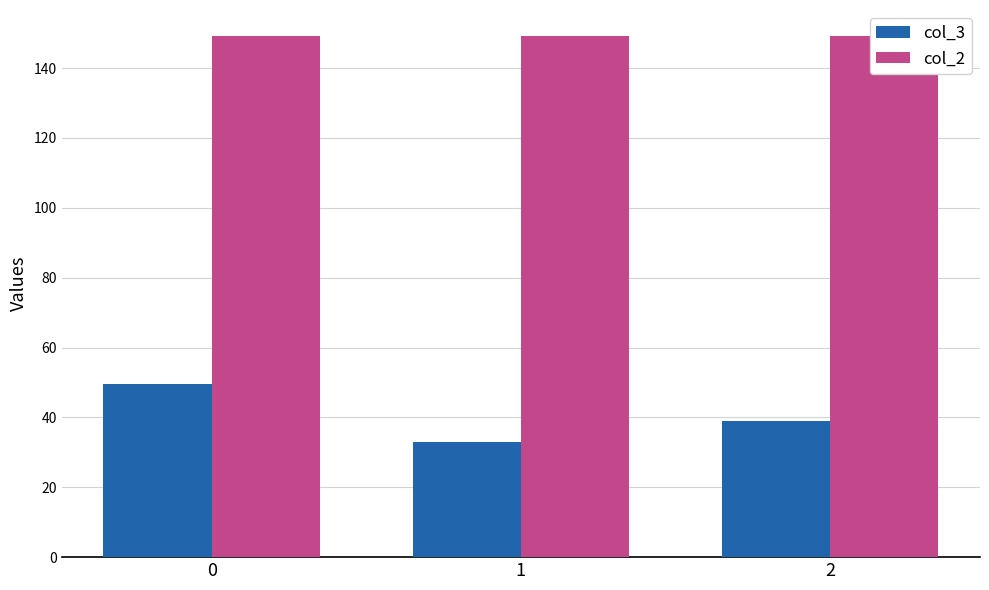

At how many categories does at least one series exceed 89?

3